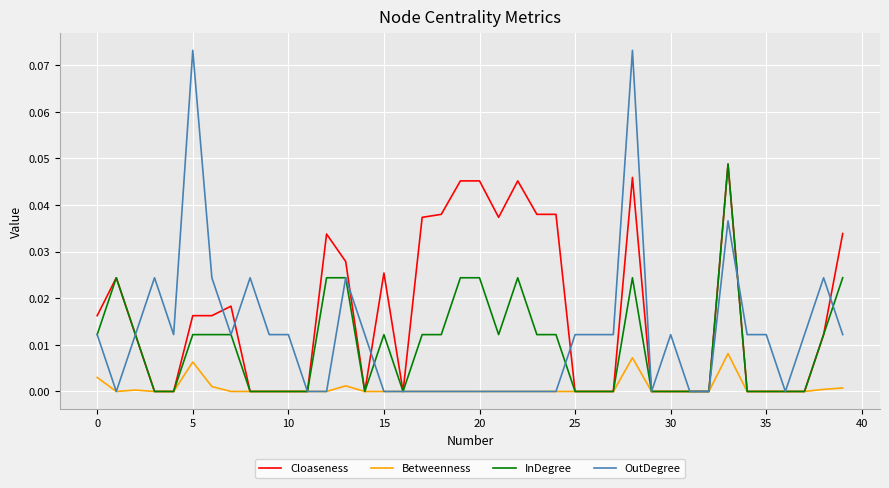

Rank the series by their average value, from lowest to highest.

Betweenness, InDegree, OutDegree, Cloaseness